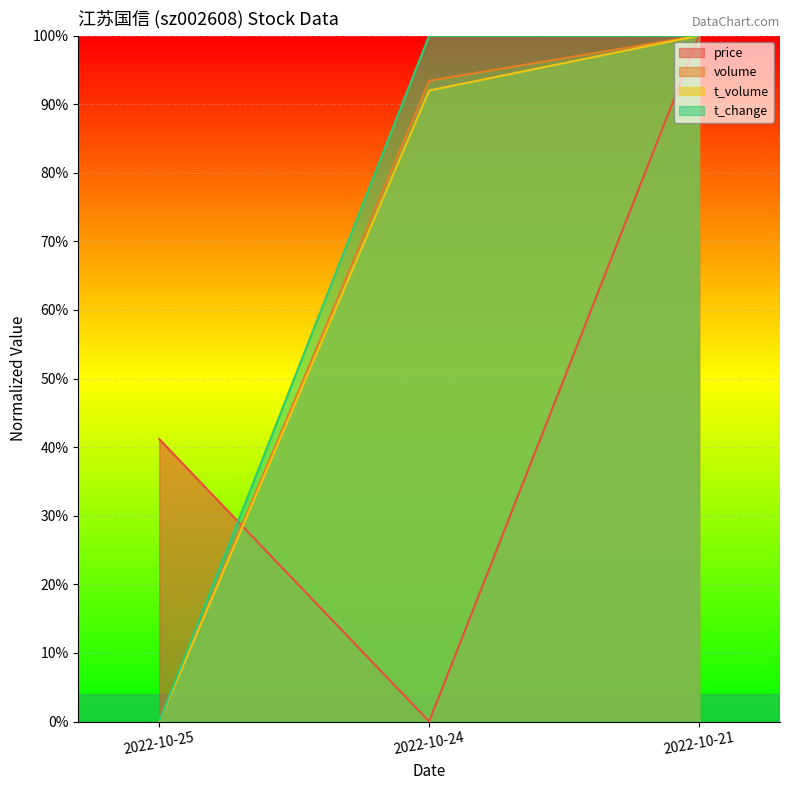

Which category has the highest value in the volume series?

2022-10-21